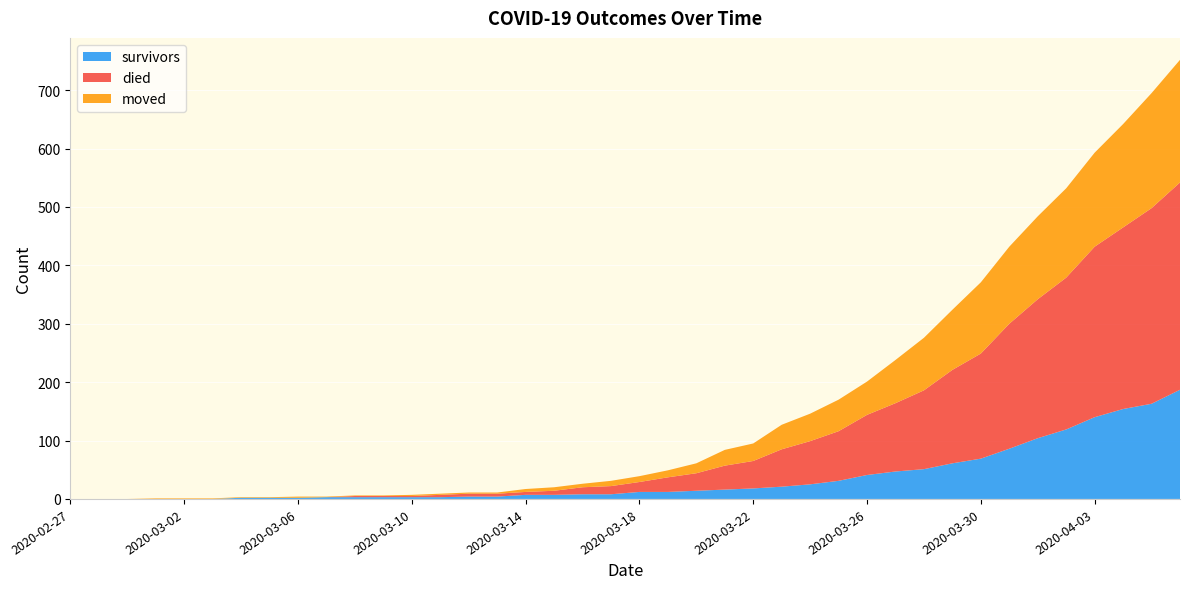

Reading right to left, what are all the values shown in this chart?

survivors: 187	163	154	140	119	104	86	69	61	51	47	41	31	25	21	18	16	14	12	12	8	8	7	7	4	4	3	3	3	3	3	2	2	2	0	0	0	0	0	0
died: 355	335	311	292	260	238	214	180	160	135	117	103	85	74	64	47	41	30	25	17	14	12	7	5	5	5	4	2	2	2	0	0	0	0	0	0	0	0	0	0
moved: 210	197	177	161	153	142	132	122	103	90	74	57	54	47	42	30	27	17	12	10	9	6	6	5	2	2	2	2	1	1	1	2	1	1	1	1	1	0	0	0